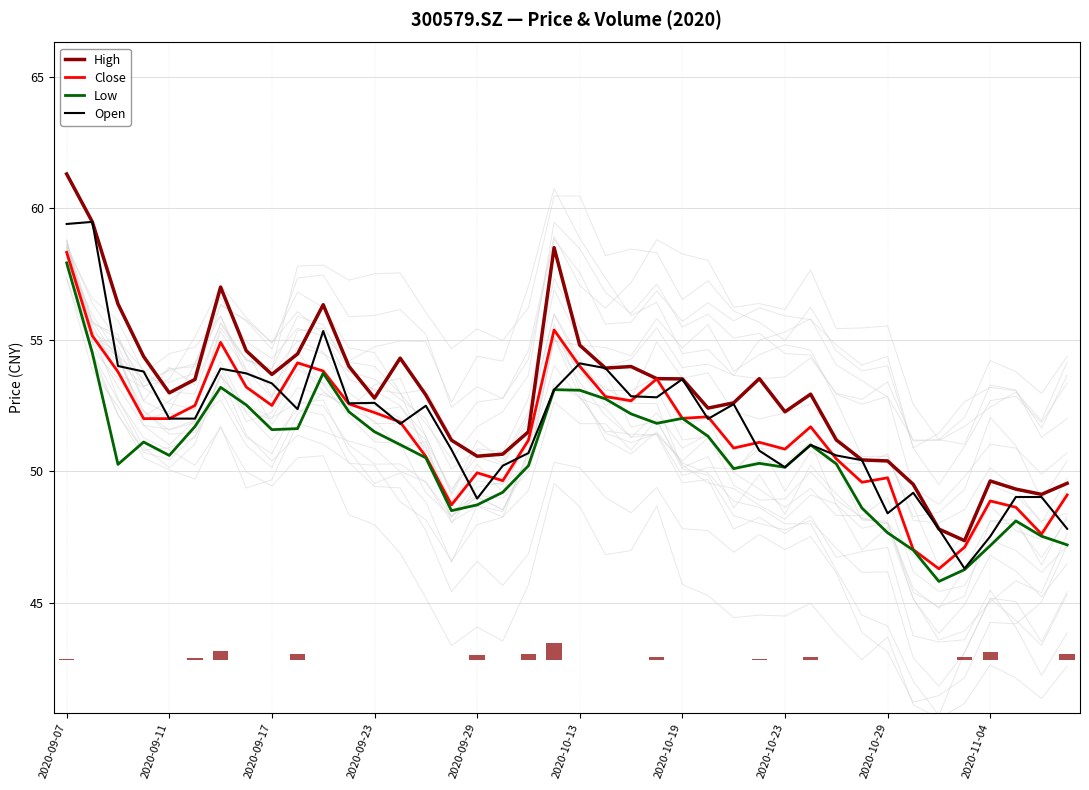

Is it true that High equals 49.6 at 2020-11-04?

True